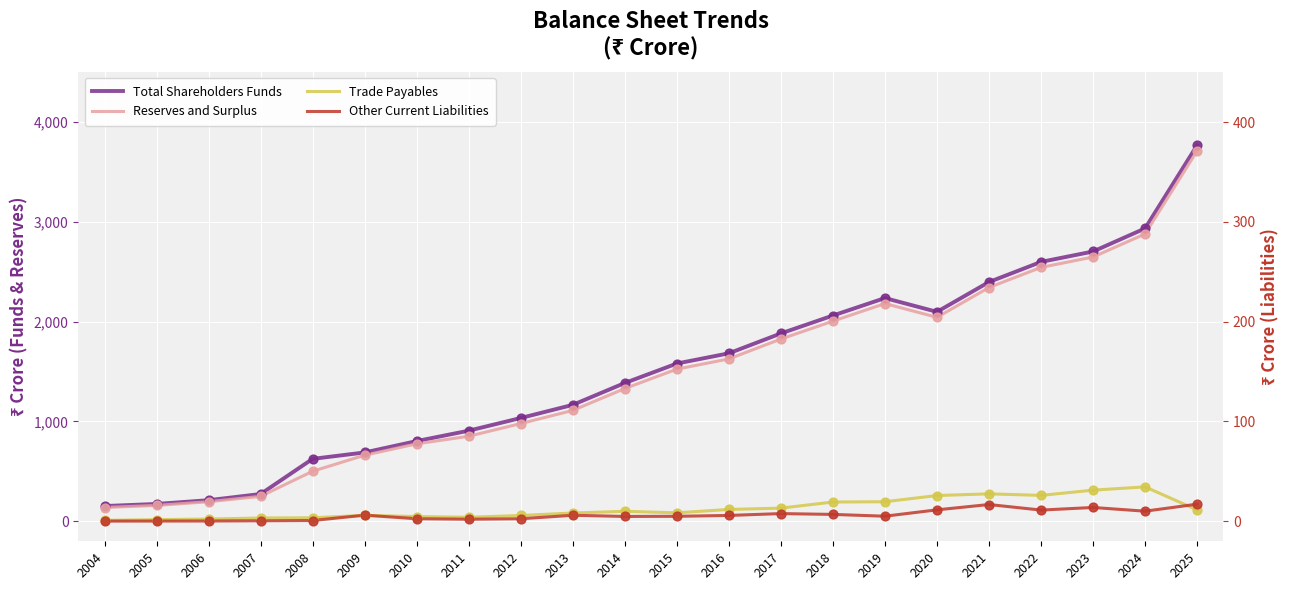

Is the value of Trade Payables at 2016 greater than the value of Reserves and Surplus at 2025?

No